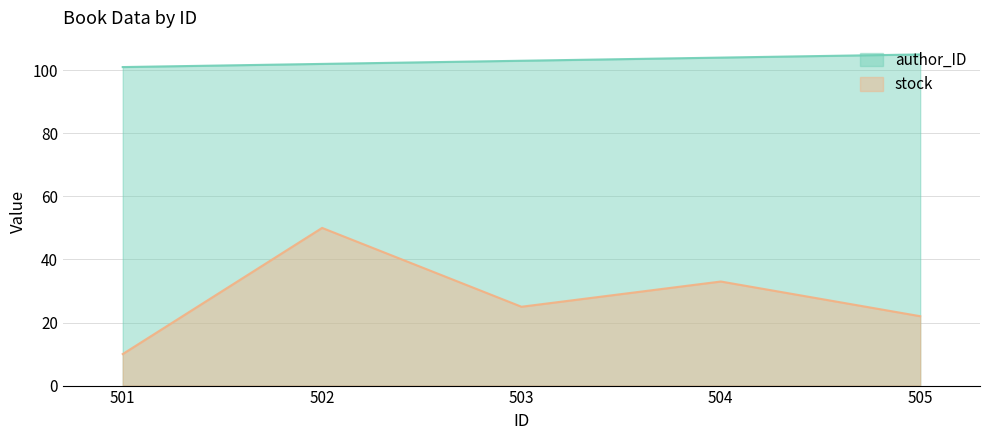

How many lines are shown in the chart?

2